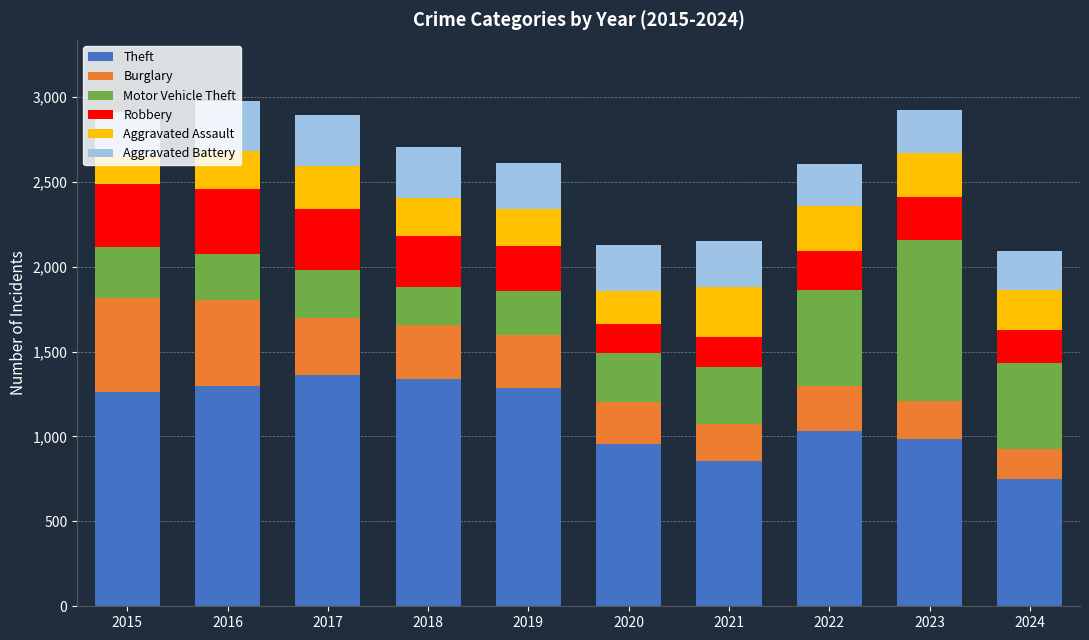

What is the difference between the maximum and second lowest values in the Theft series?

503